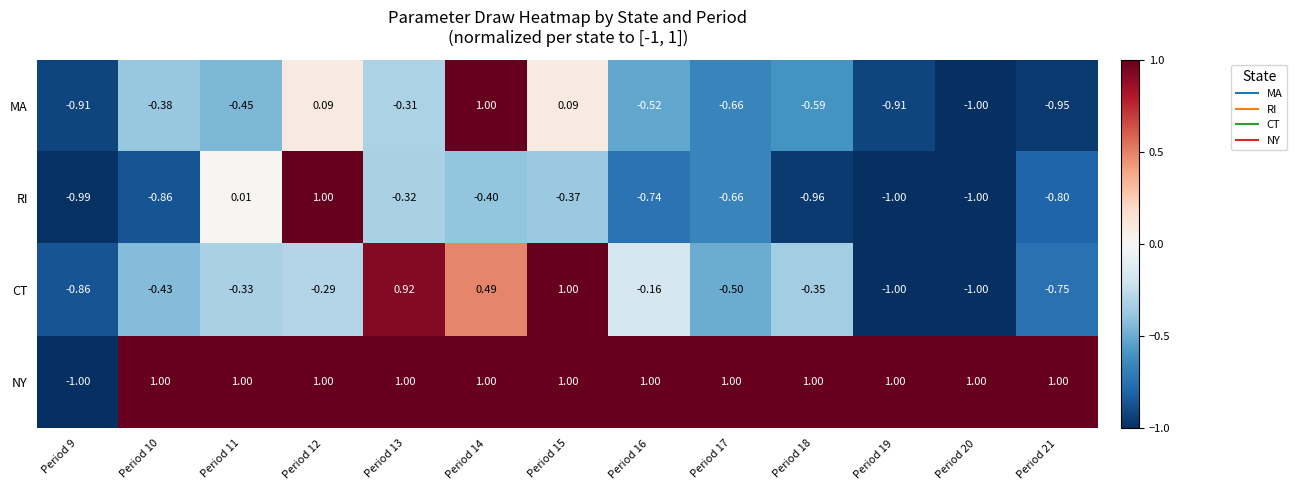

Is the value of CT at Period 15 greater than the value of MA at Period 9?

Yes